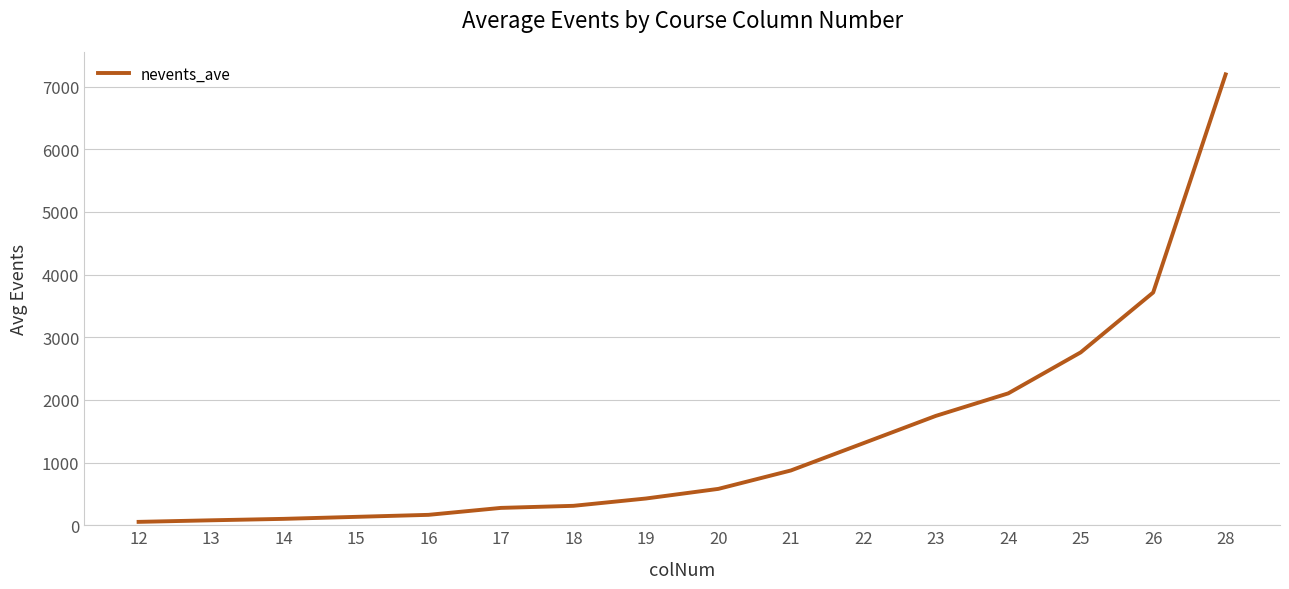

Where does the data first go above 580?

20